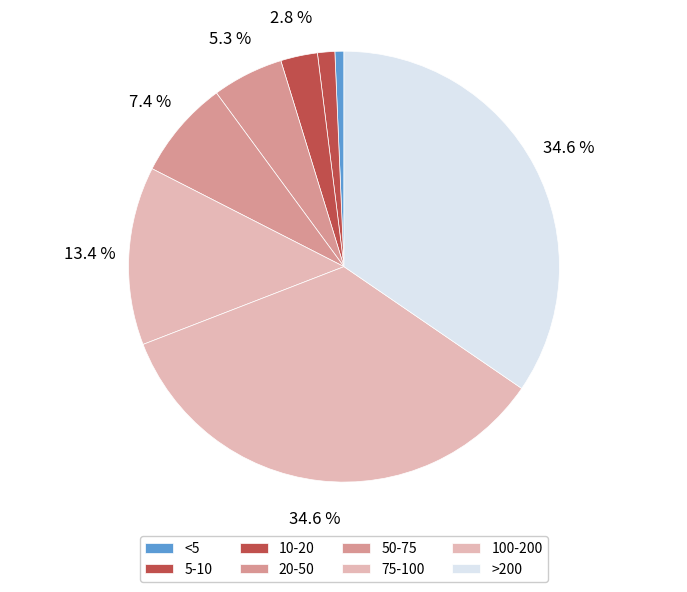

Rank the categories by value from highest to lowest.

100-200, >200, 75-100, 50-75, 20-50, 10-20, 5-10, <5